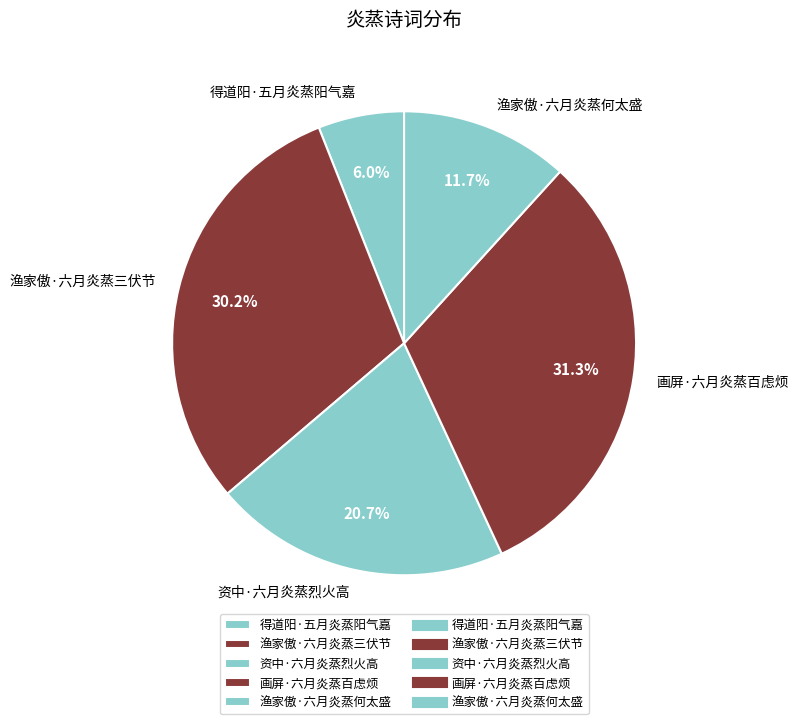

Combined, do 渔家傲·六月炎蒸三伏节 and 渔家傲·六月炎蒸何太盛 account for over 50%?

No